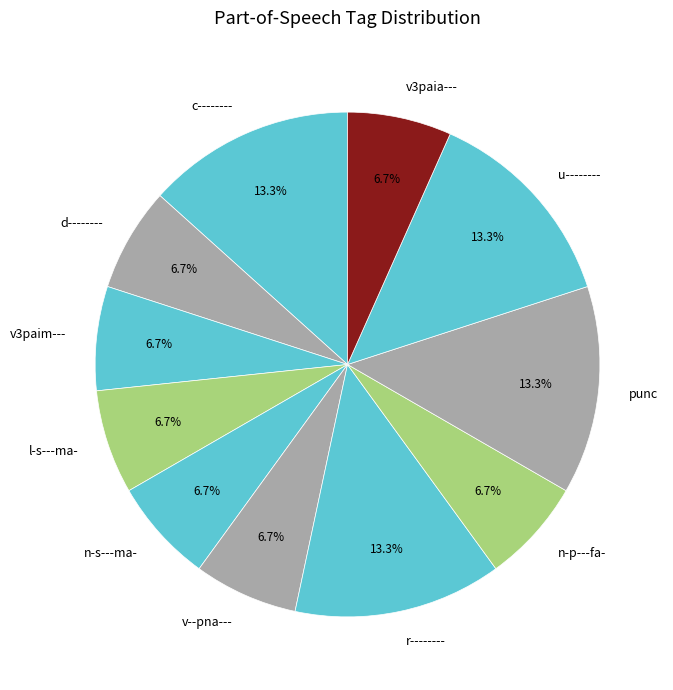

How many segments does this pie chart have?

11